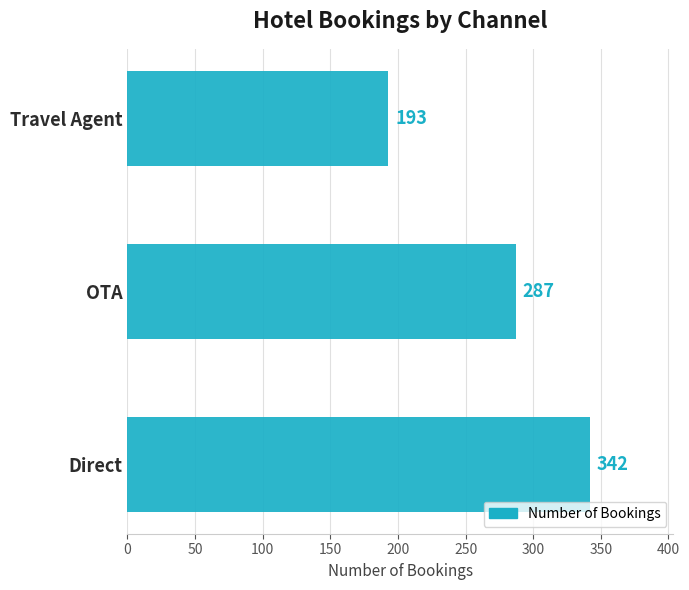

What is the difference between the maximum and minimum values?

149